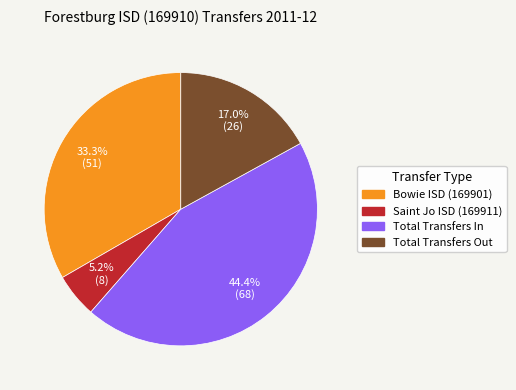

Between Total Transfers Out and Total Transfers In, which is larger?

Total Transfers In